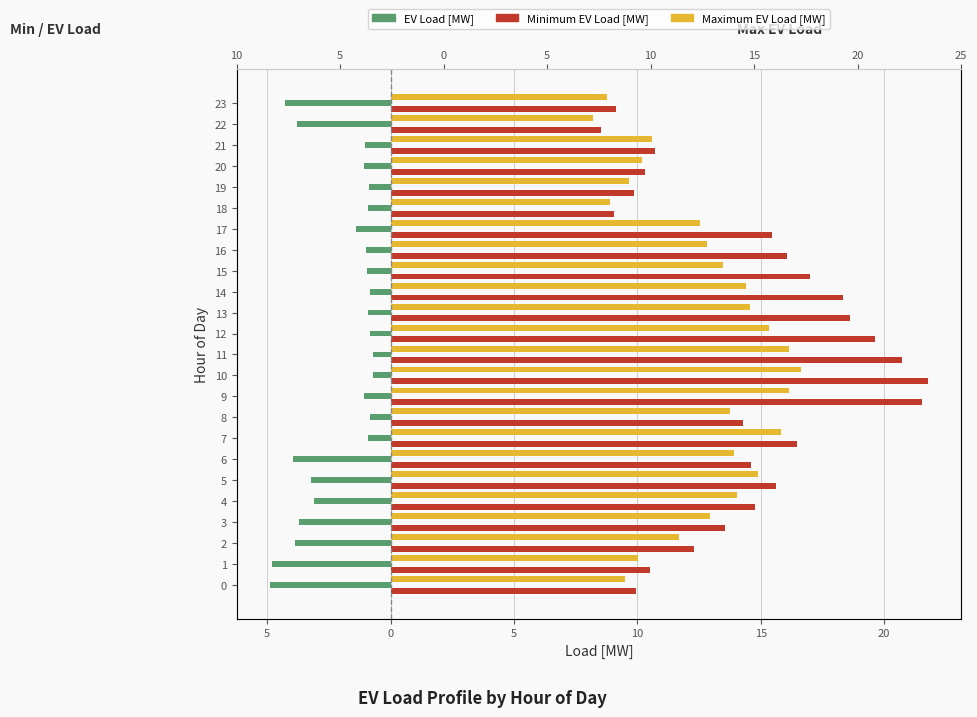

What is the label of the 11th bar from the left?

10